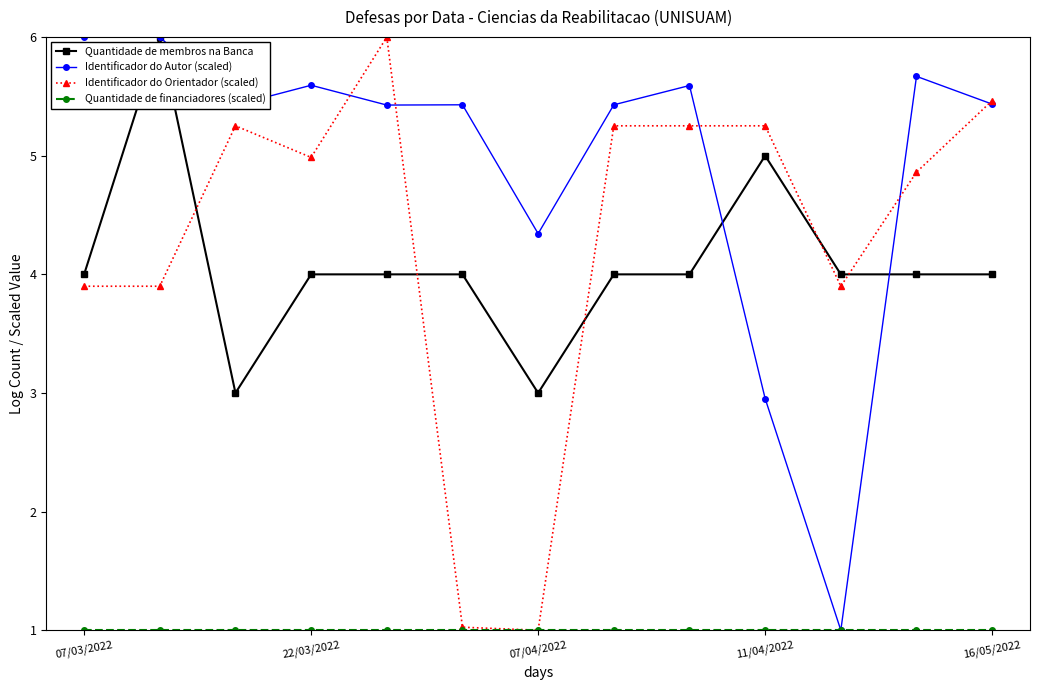

What is the highest value of the Identificador do Orientador (scaled) series?

6.0